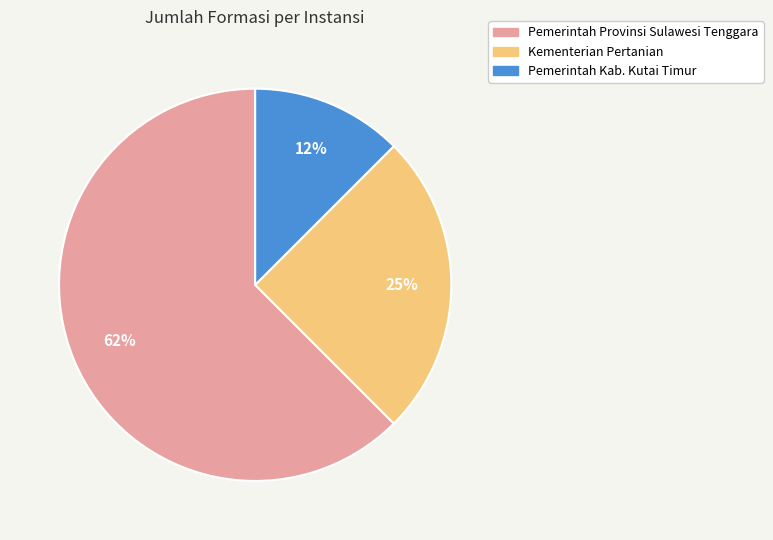

How many slices are in this pie chart?

3